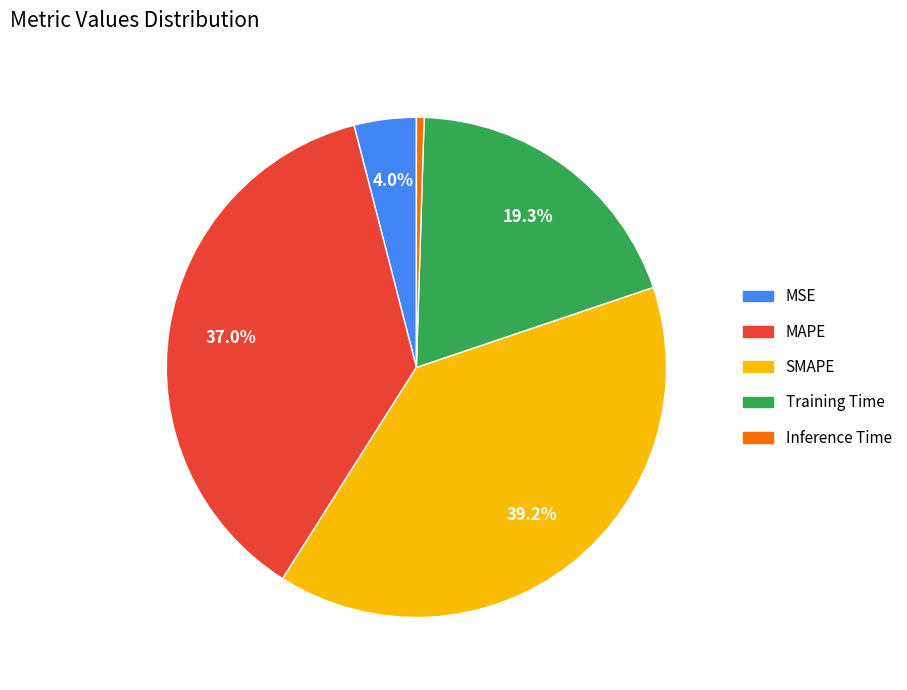

Does MSE represent more than half of the total?

No